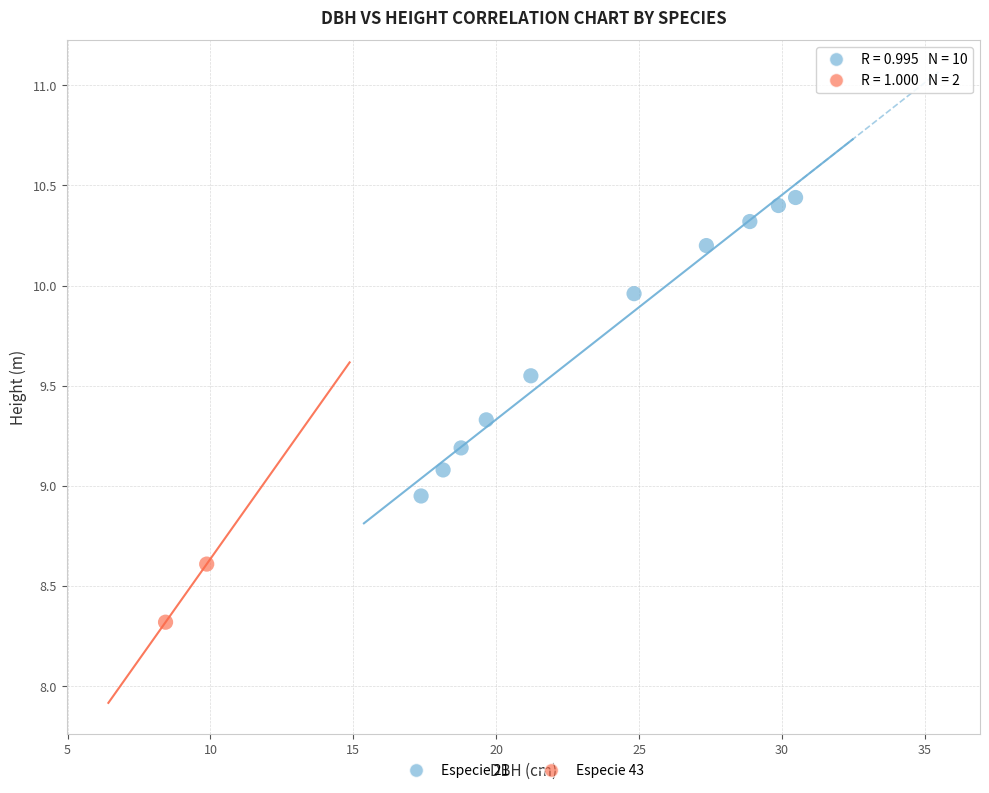

What are all the series names shown in the legend?

Especie 21, Especie 43